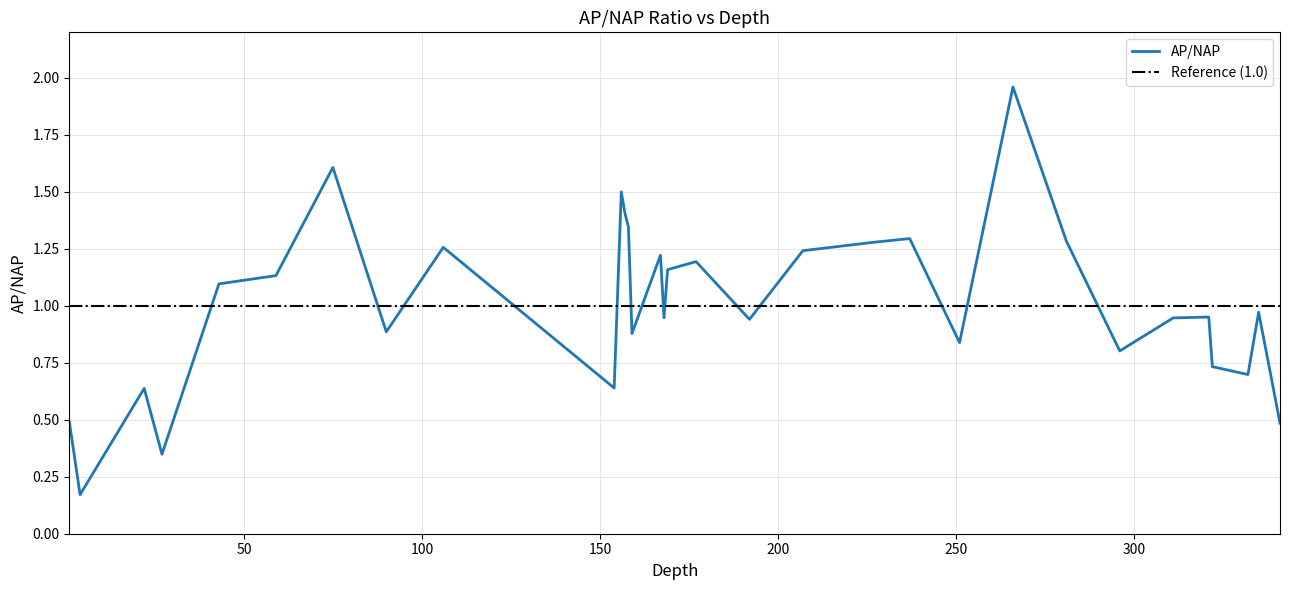

Which category has the highest value across all series?

266